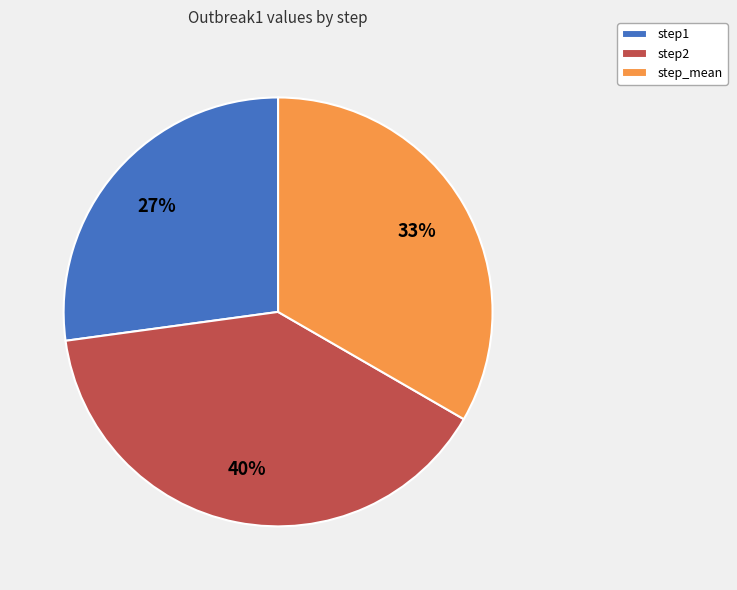

To the nearest percent, what percentage of the pie is step2?

40%